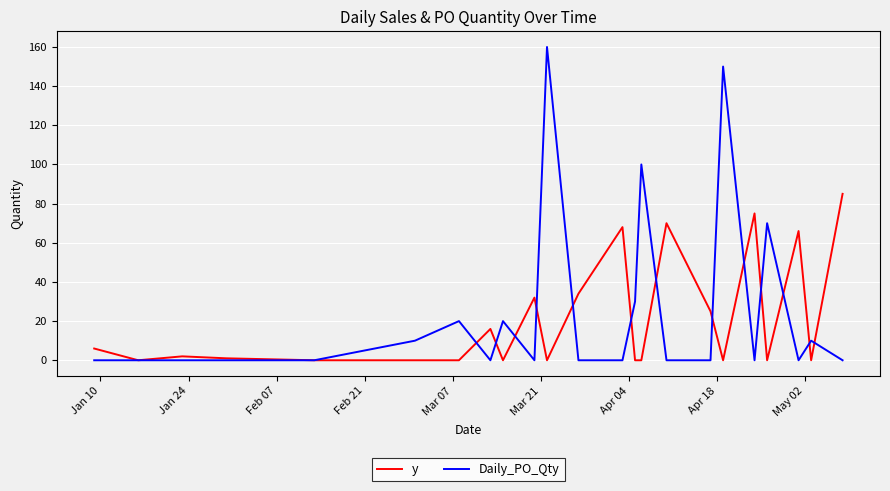

What is the greatest value displayed?

160